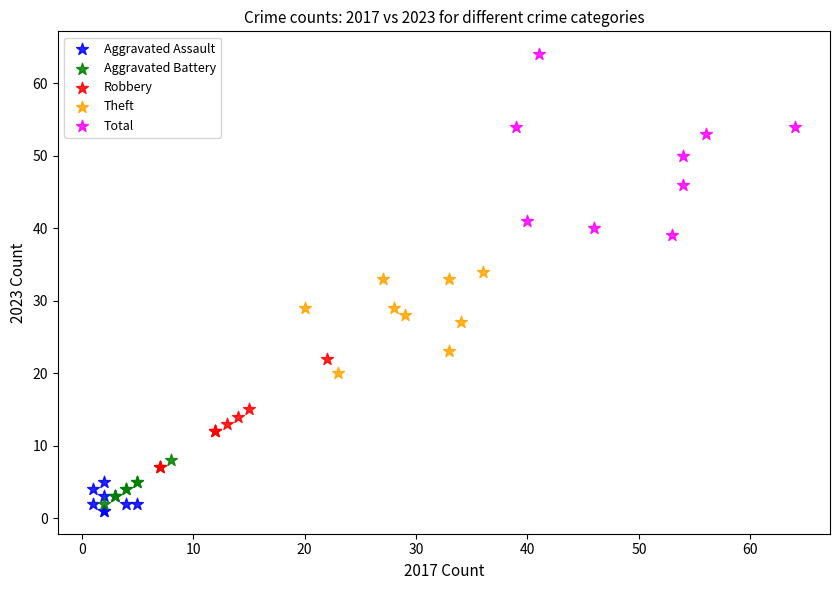

Which series contains the lowest Y value?

Aggravated Assault